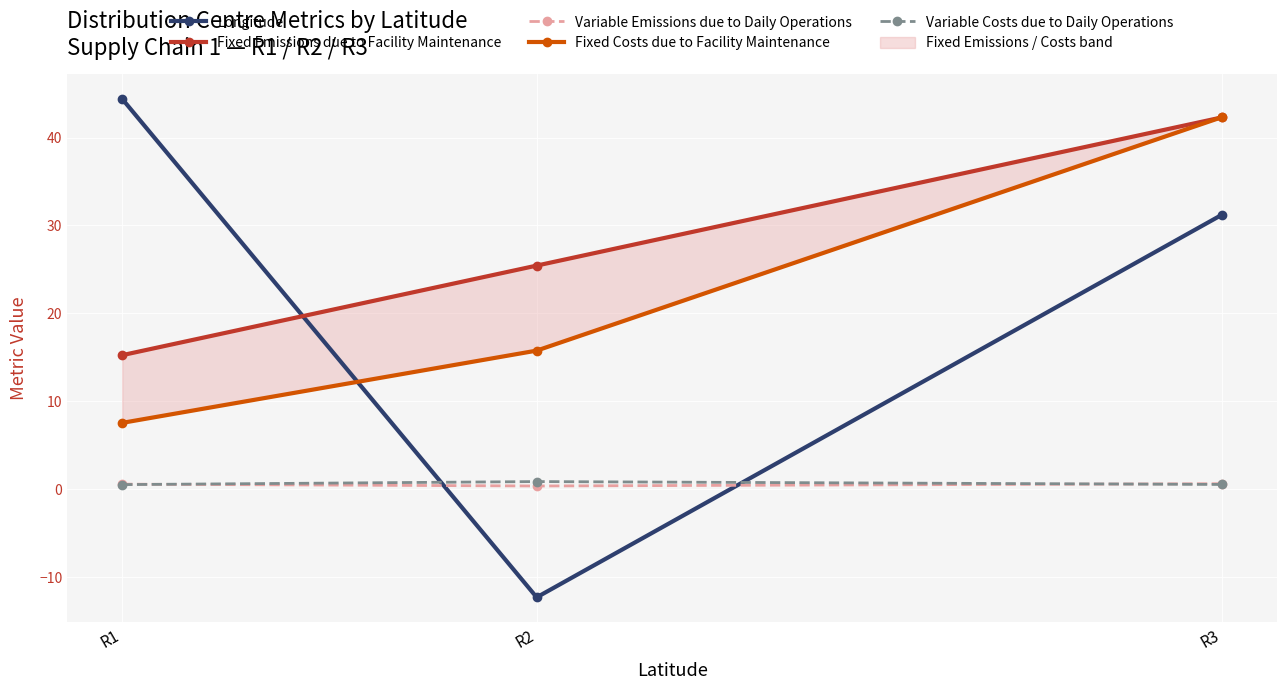

Reading left to right, extract all data points from this chart.

Longitude: R1=44.4	R2=-12.3	R3=31.2
Fixed Emissions due to Facility Maintenance: R1=15.2	R2=25.4	R3=42.3
Variable Emissions due to Daily Operations: R1=0.6	R2=0.4	R3=0.6
Fixed Costs due to Facility Maintenance: R1=7.5	R2=15.8	R3=42.3
Variable Costs due to Daily Operations: R1=0.5	R2=0.9	R3=0.5